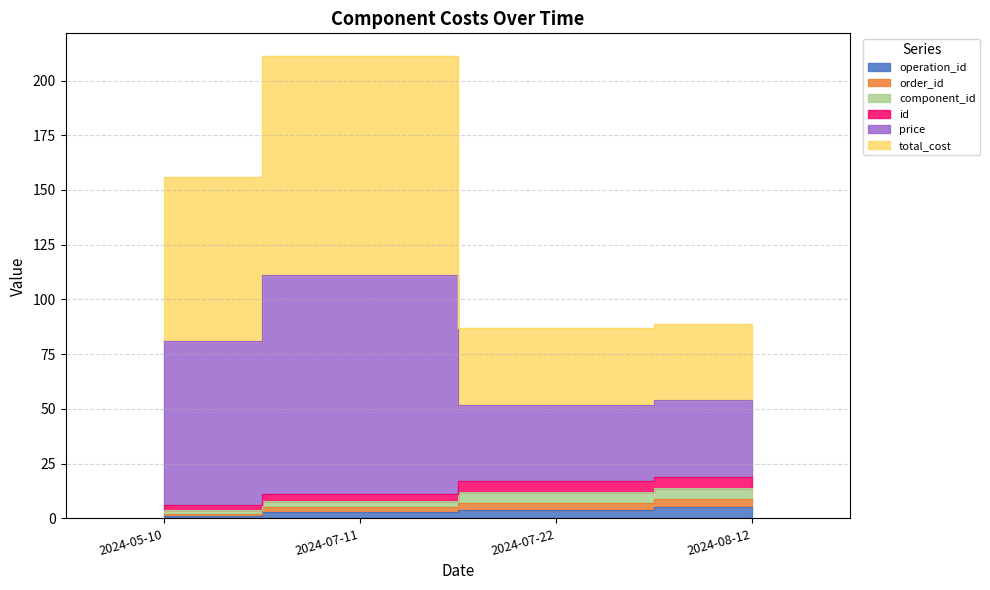

True or false: operation_id has more than 2 interior local peaks.

False